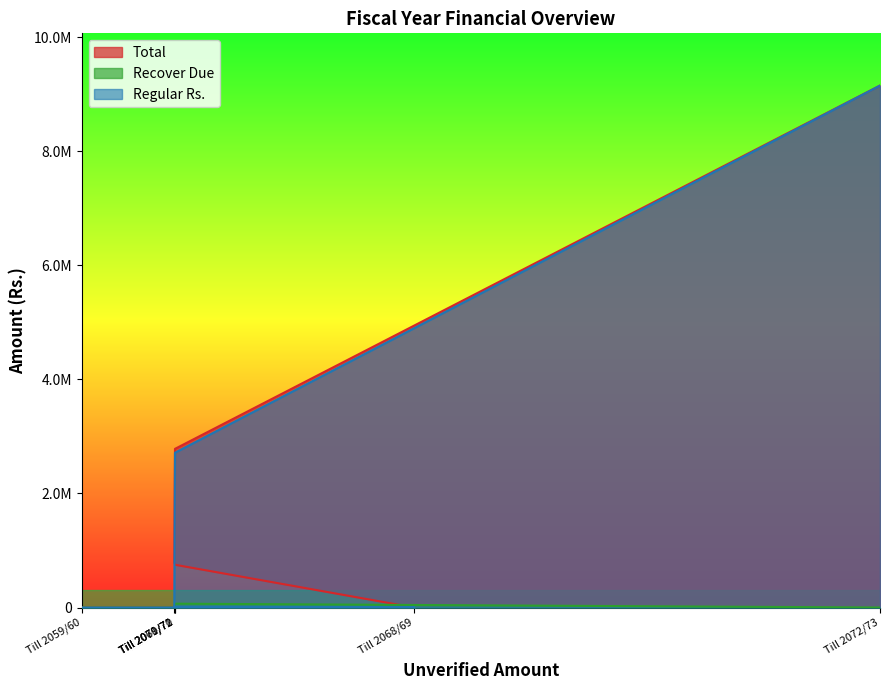

Reading left to right, extract all data points from this chart.

Total: 0.0	0.0	749394.0	784256.0	2782000.0	9149999.0
Recover Due: 0.0	0.0	0.0	0.0	68000.0	1050.0
Regular Rs.: 0.0	0.0	0.0	0.0	2714000.0	9148949.0